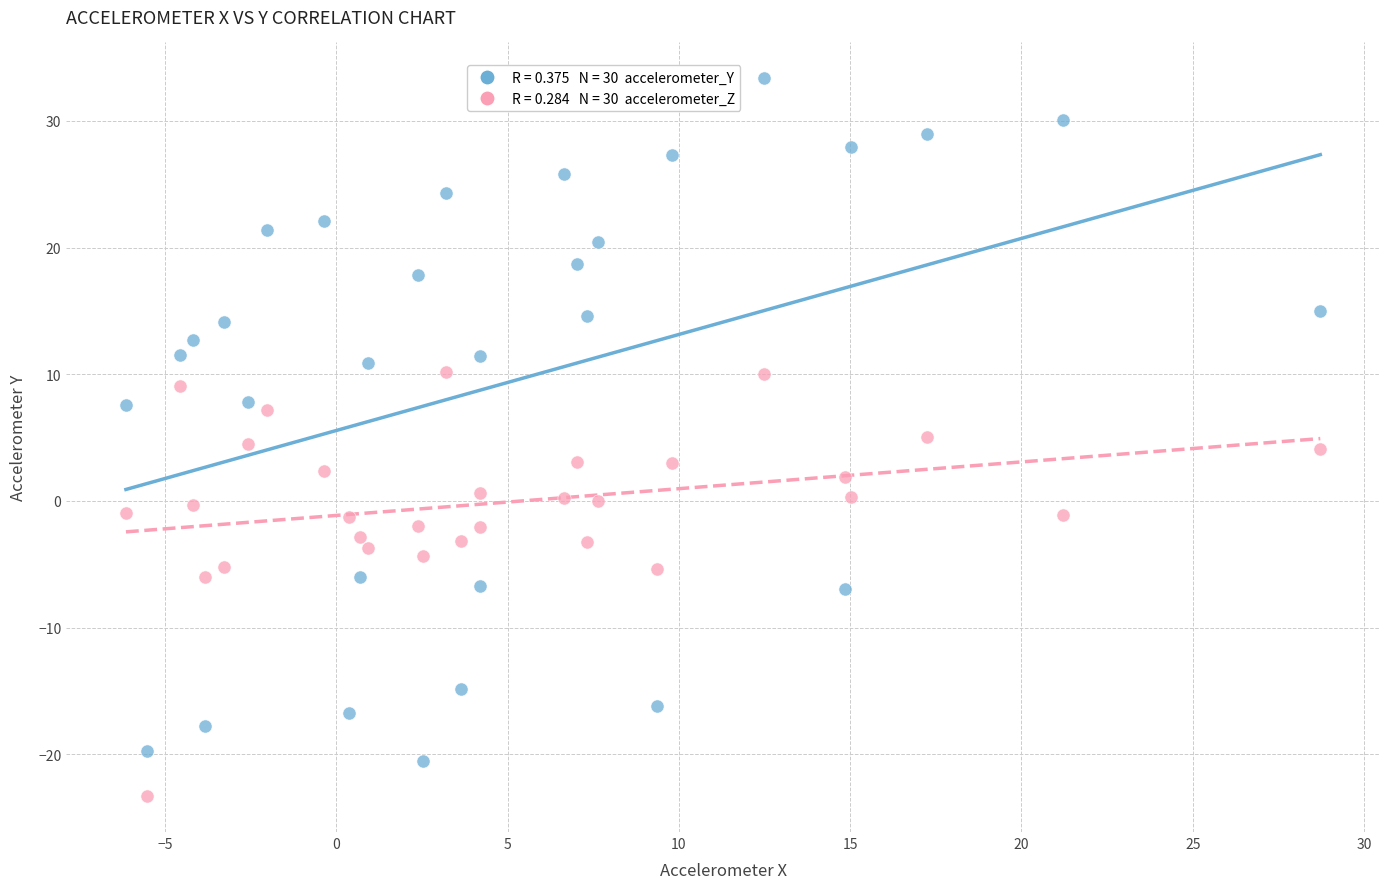

Across all data points, what is the range of Y values (max minus min)?

56.7